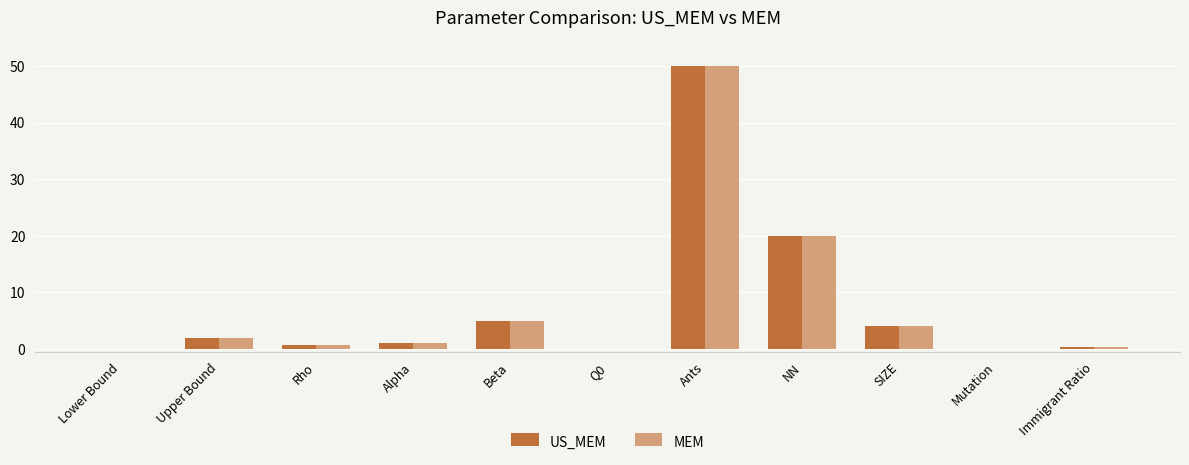

Does the chart contain stacked bars?

No